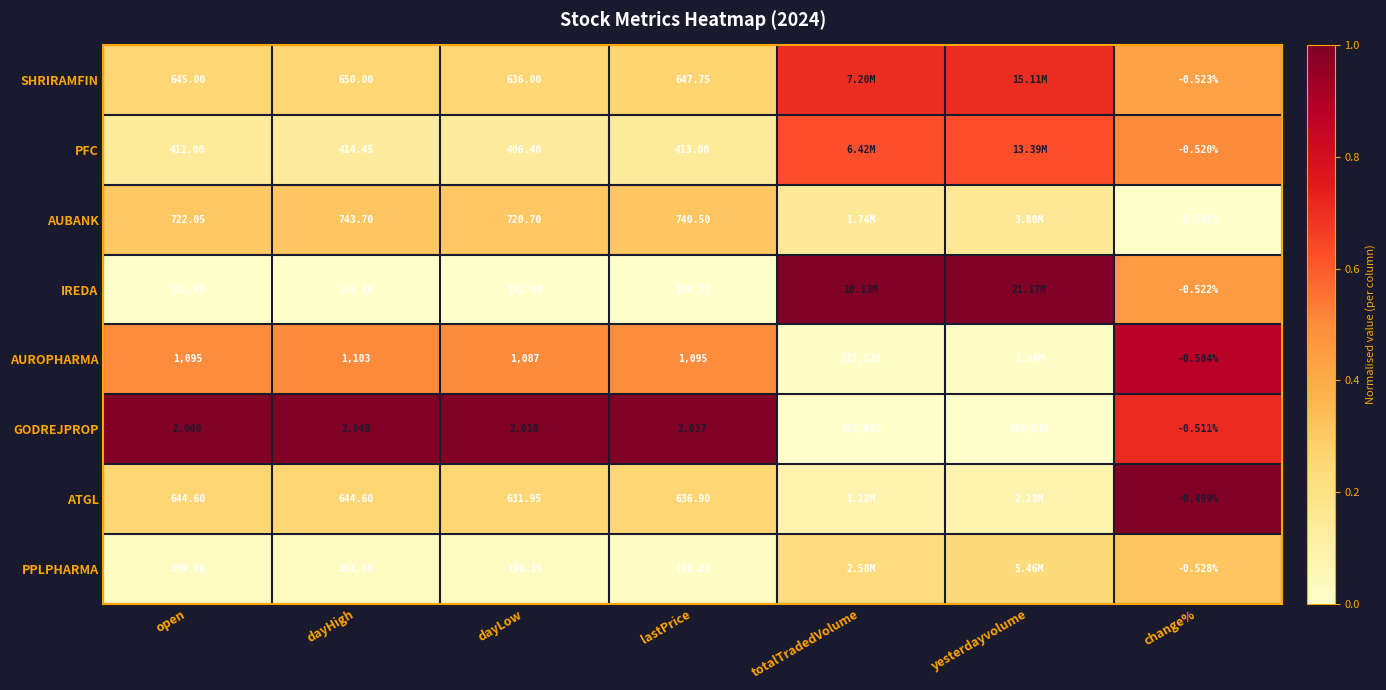

Between open and lastPrice, which series saw the biggest shift?

AUBANK